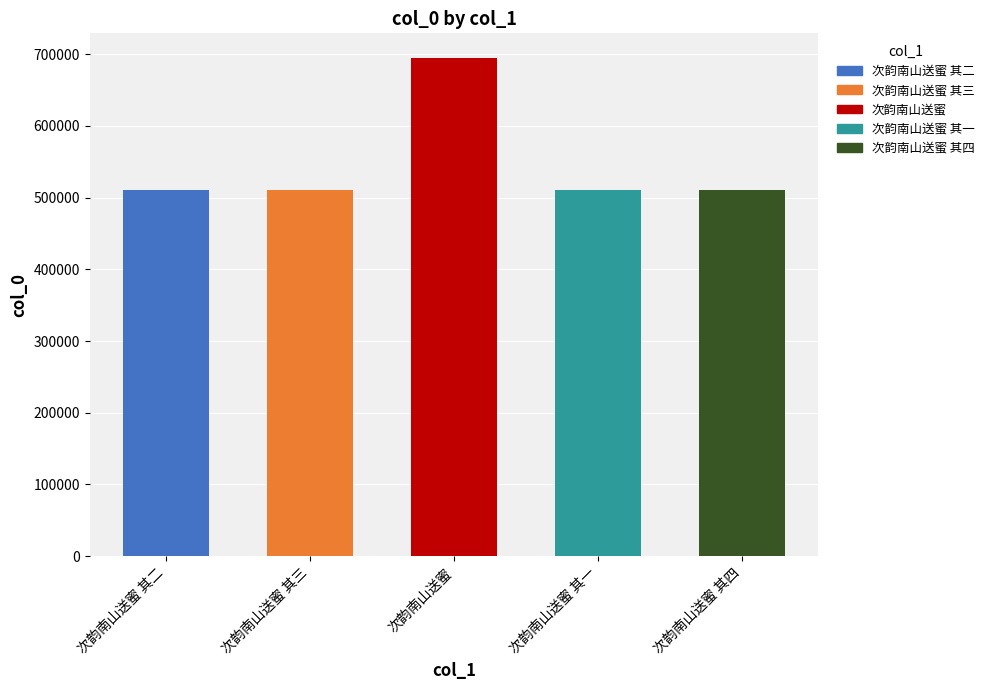

What is the sum of the values at 次韵南山送蜜 其一 and 次韵南山送蜜?

1204650